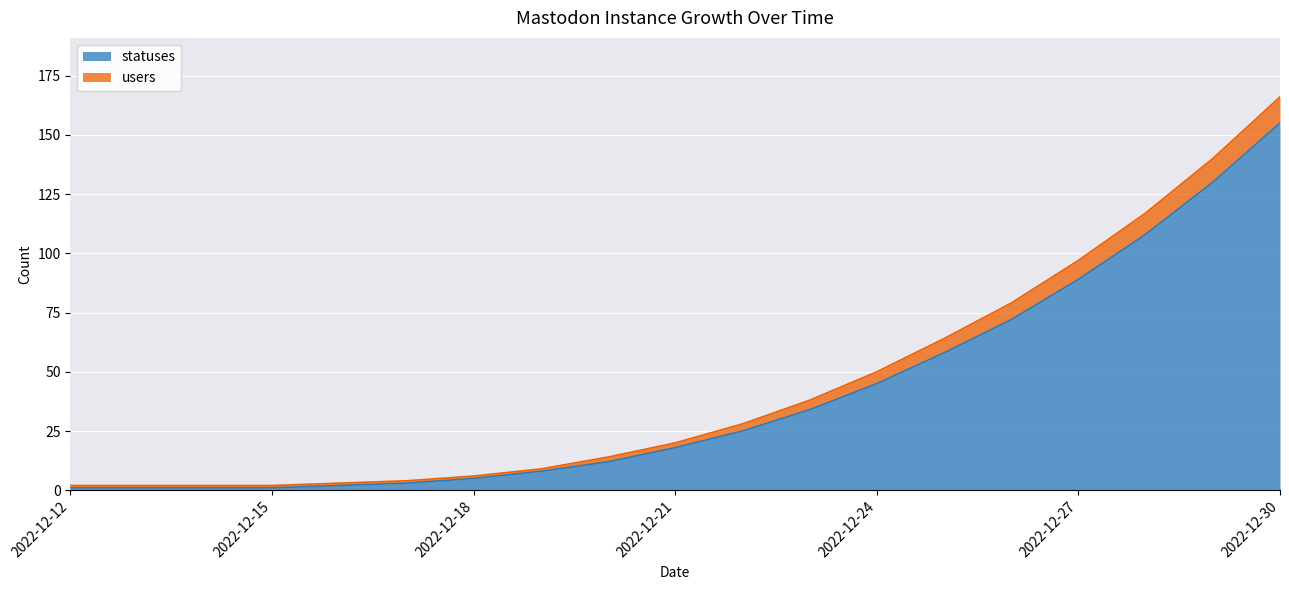

The users series shows 5 at 2022-12-17. True or false?

False